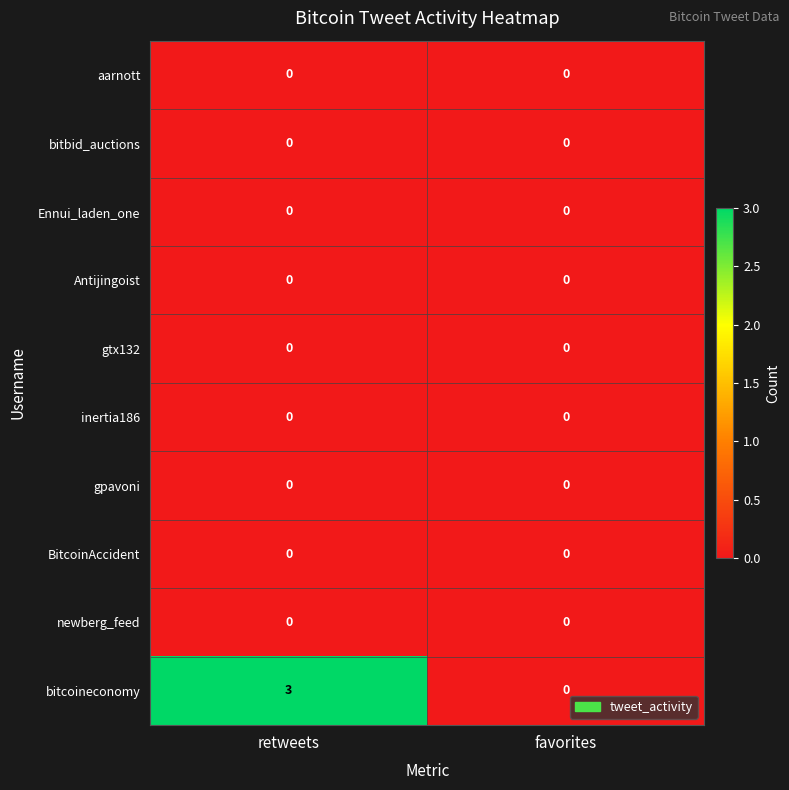

At which label is bitcoineconomy closest to 1?

favorites